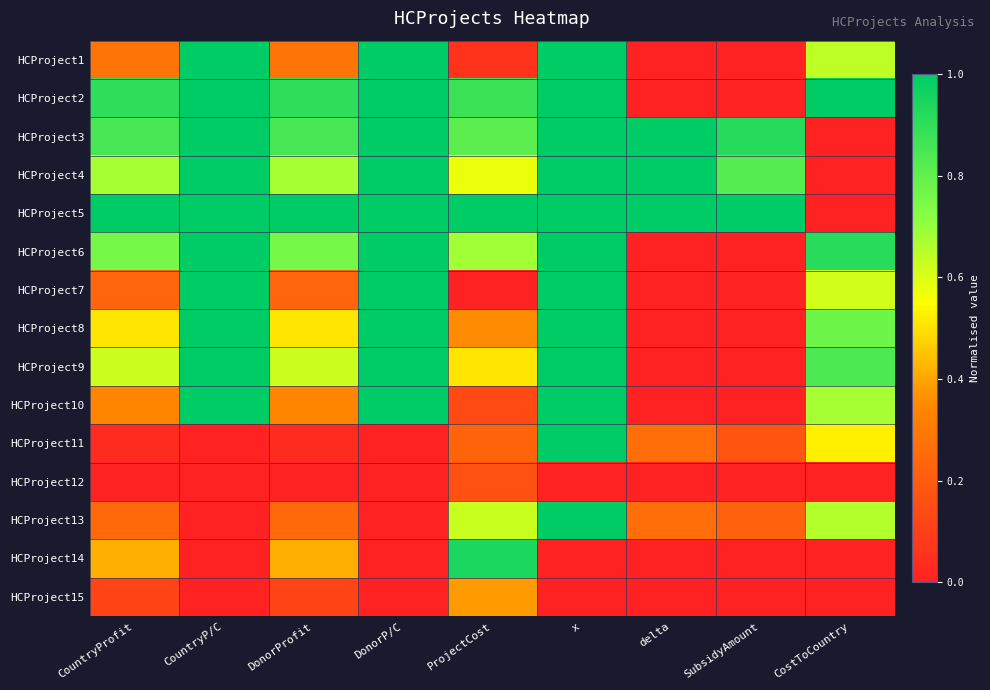

Rank the series by their maximum value, from lowest to highest.

HCProject12, HCProject15, HCProject14, HCProject1, HCProject2, HCProject3, HCProject4, HCProject5, HCProject6, HCProject7, HCProject8, HCProject9, HCProject10, HCProject11, HCProject13